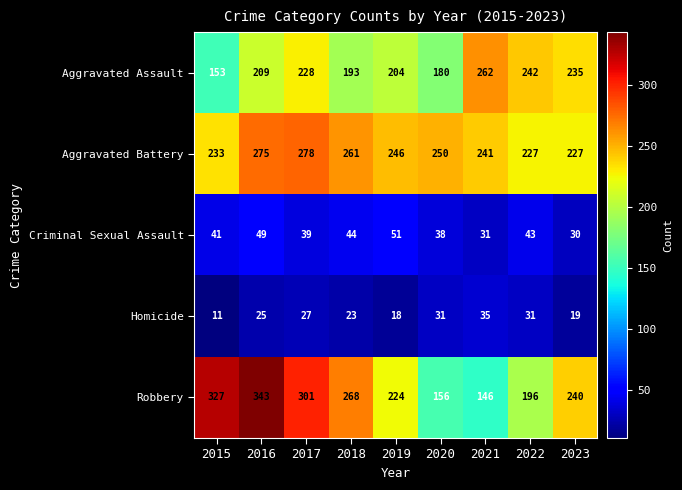

At 2021, list the series in order from largest to smallest.

Aggravated Assault, Aggravated Battery, Robbery, Homicide, Criminal Sexual Assault